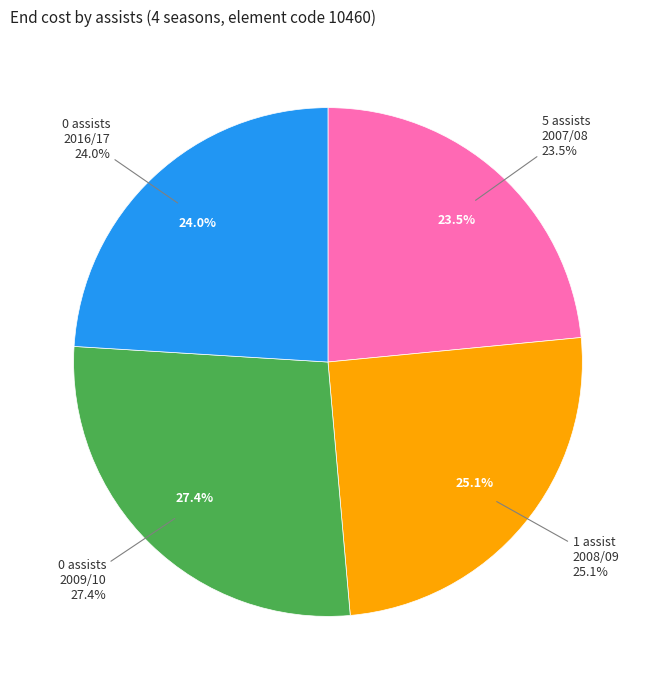

Which category has the biggest portion of the pie?

assists=0 (2009/10)